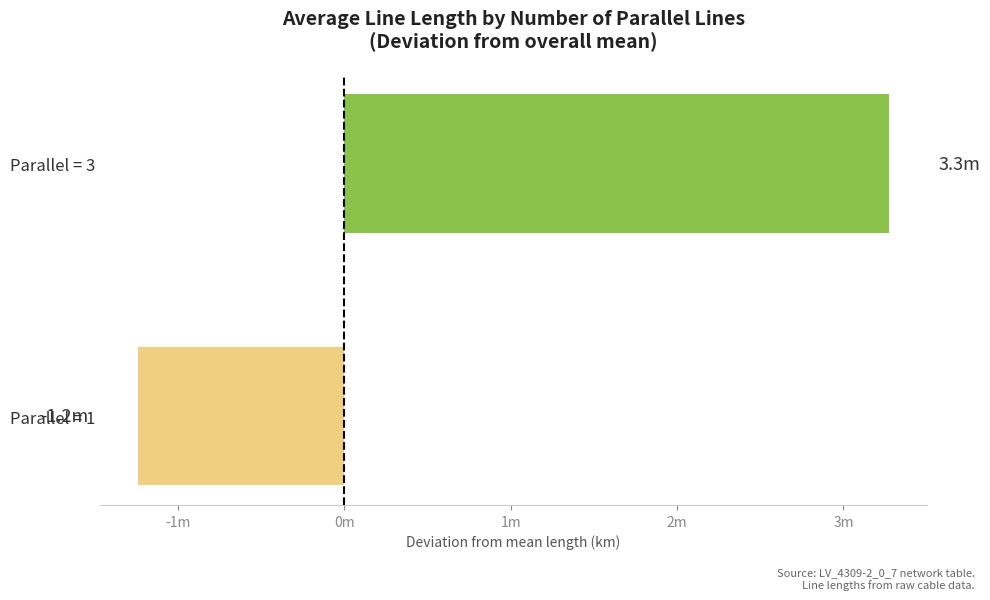

Does the chart contain any negative values?

Yes